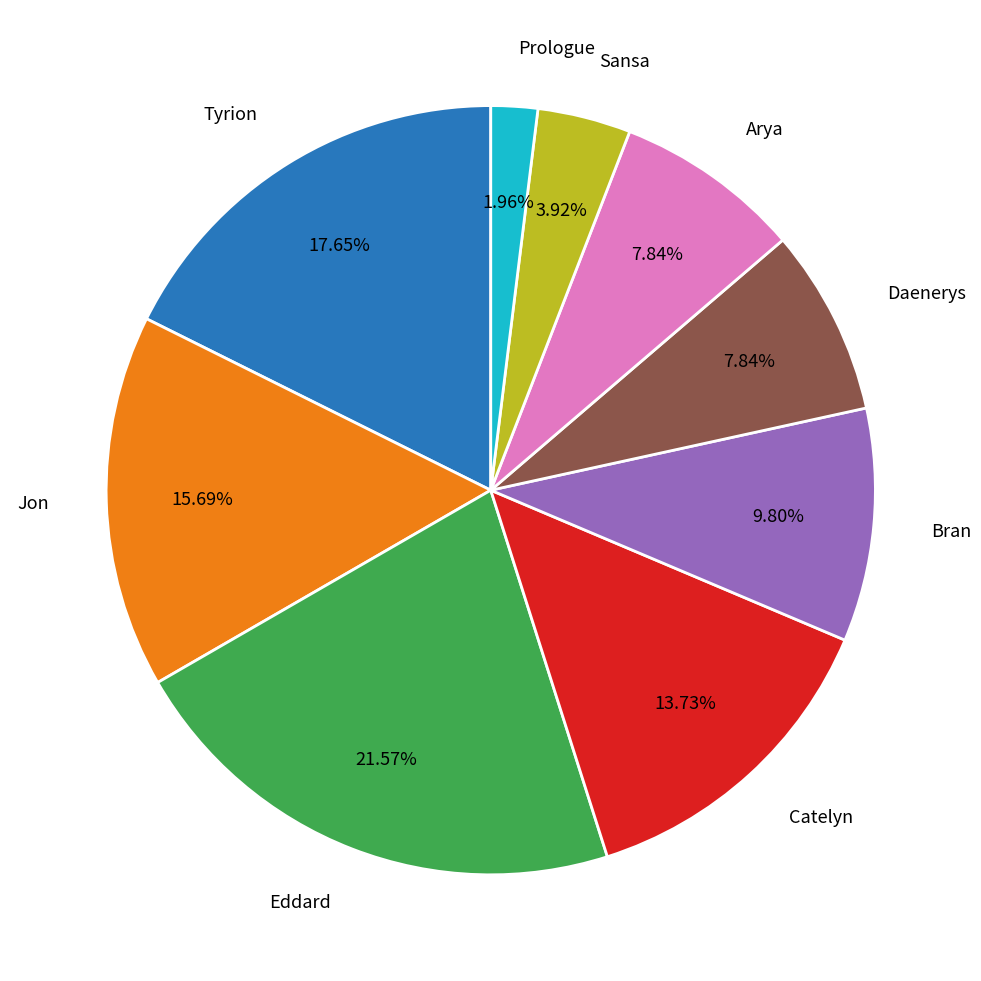

Between Prologue and Jon, which is larger?

Jon